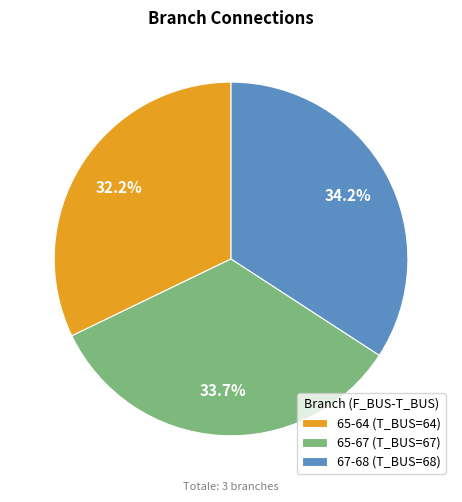

Does 67-68 represent more than half of the total?

No